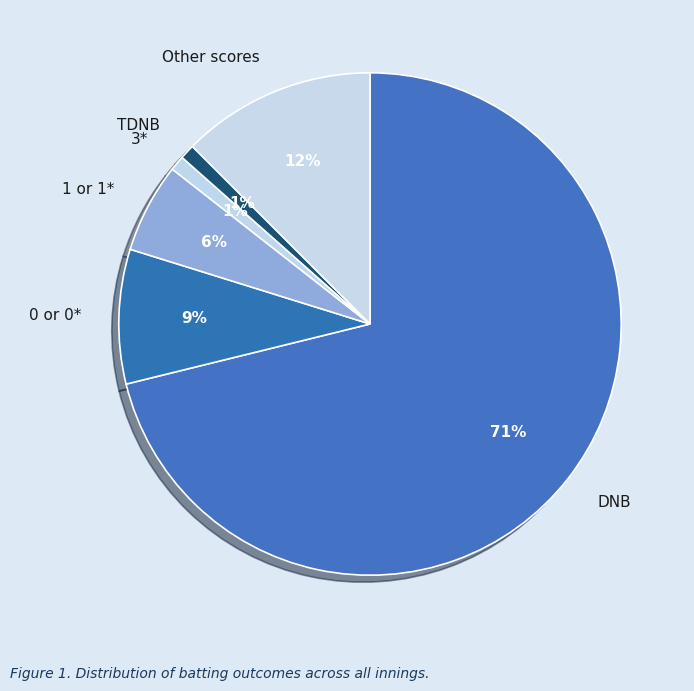

Count the number of slices in the pie.

6